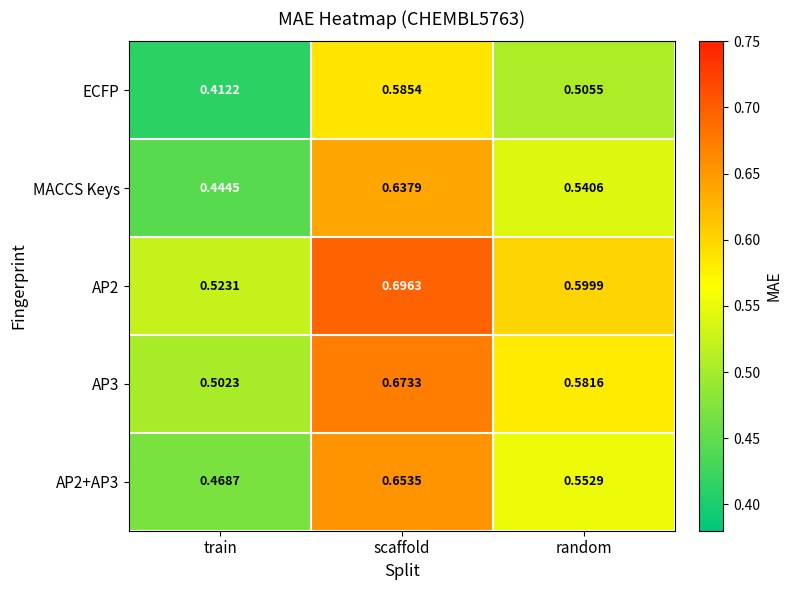

Is the value of MACCS Keys at scaffold greater than the value of AP3 at train?

Yes